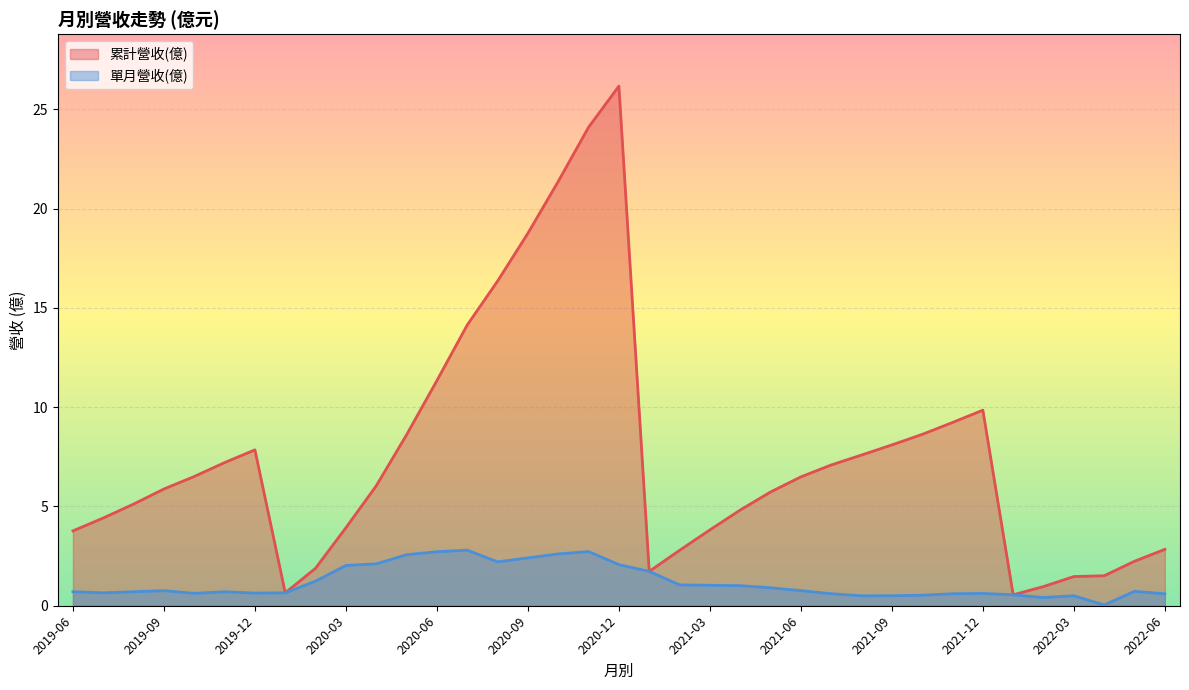

What is the difference between the highest and lowest values at 2021-03?

2.8